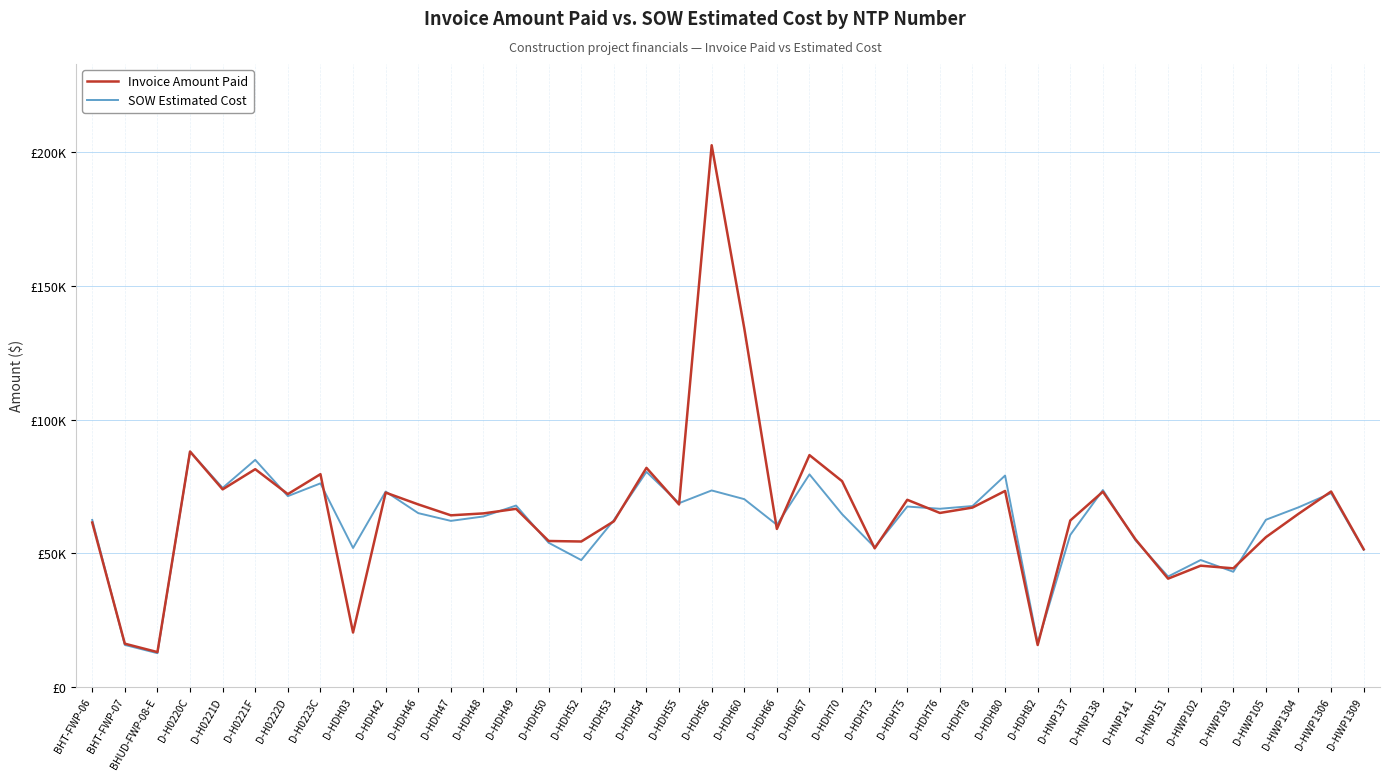

What are all the series names shown in the legend?

Invoice Amount Paid, SOW Estimated Cost